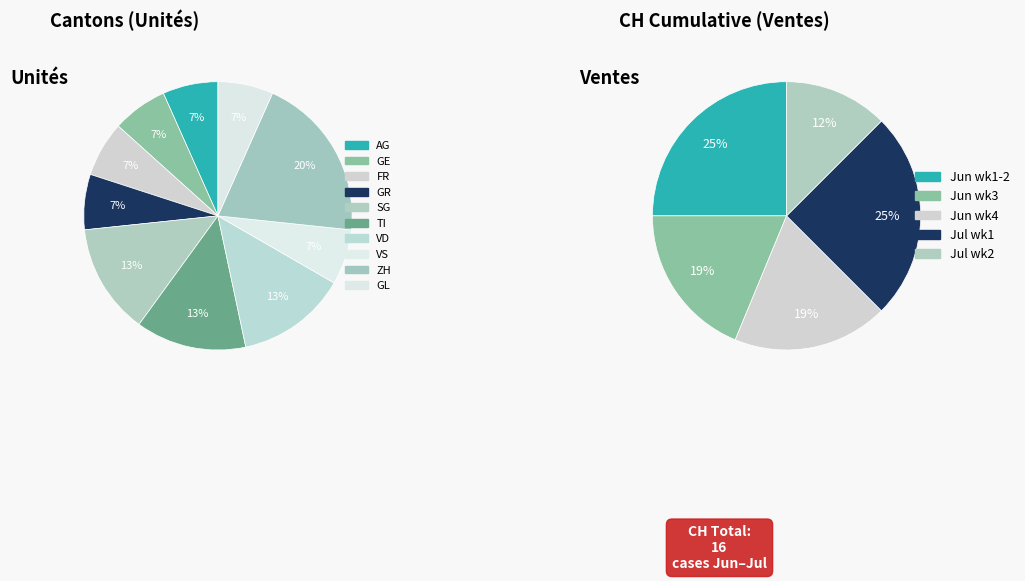

Is there any slice that represents more than half of the pie?

No